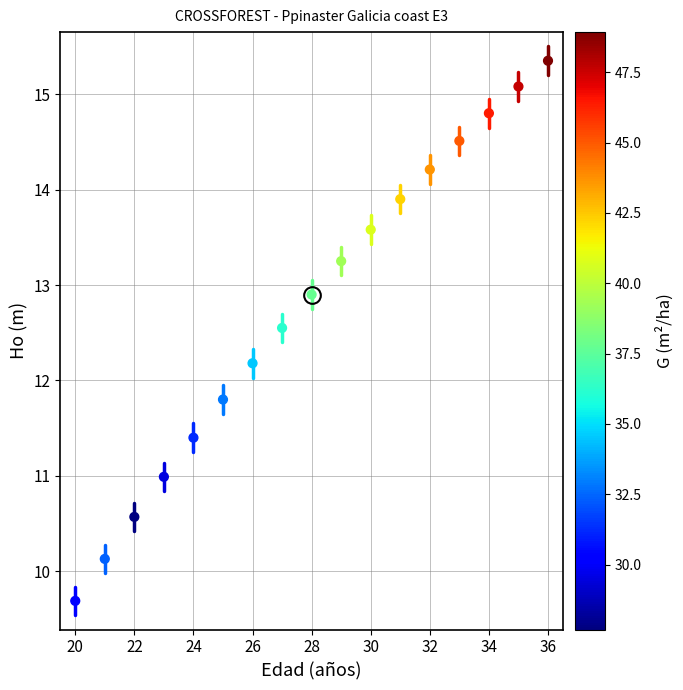

What is the range of Y values (max minus min)?

5.7